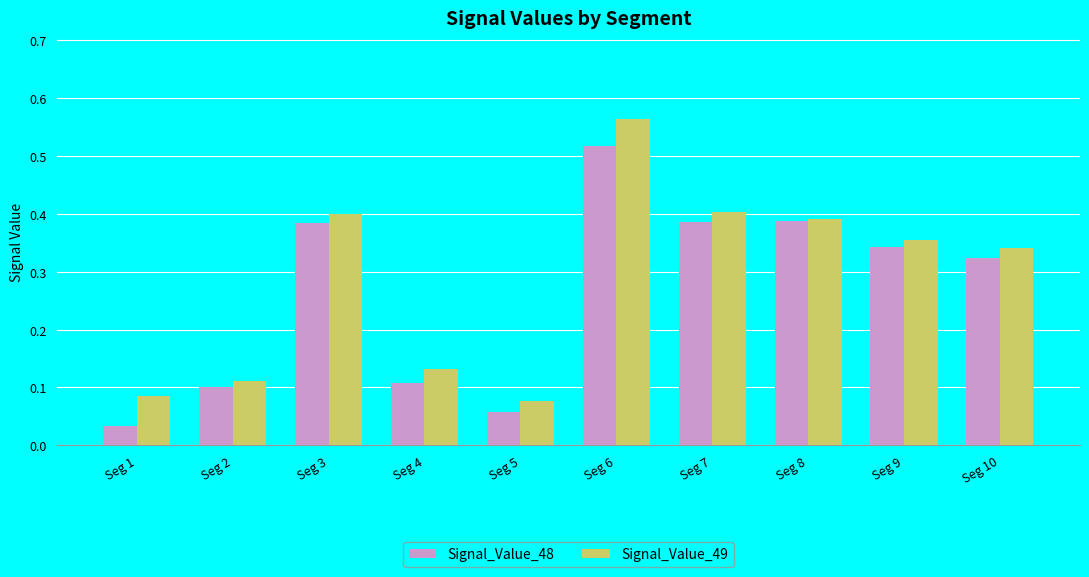

What is the sum of all Signal_Value_48 values?

2.6